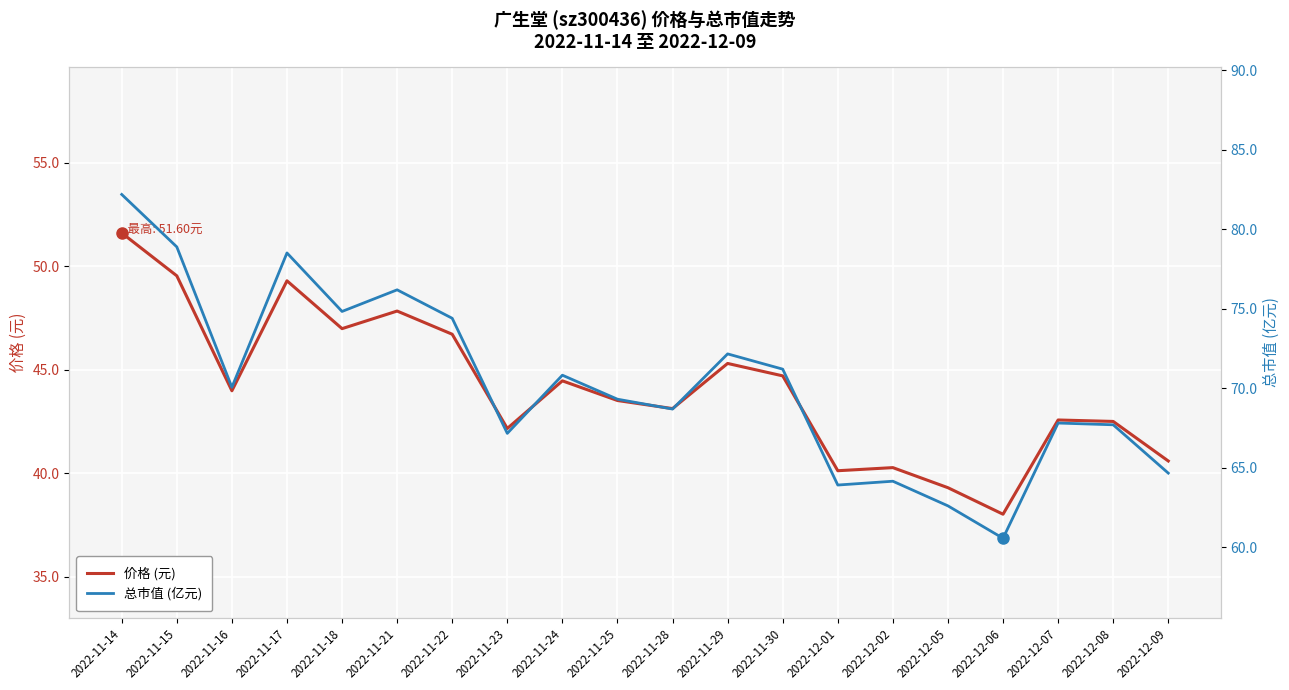

List the series in order of their peak value, lowest first.

价格 (元), 总市值 (亿元)